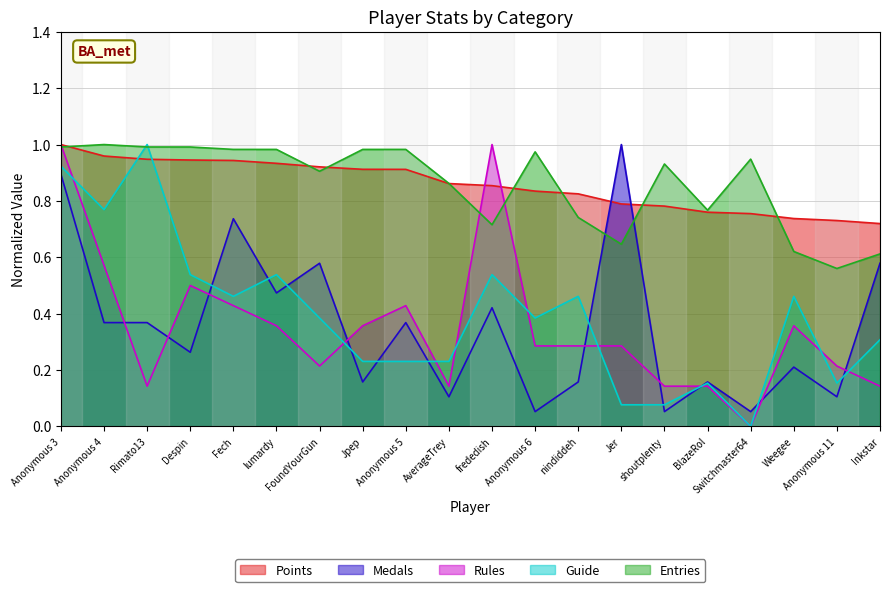

Read the Guide value at FoundYourGun.

0.4